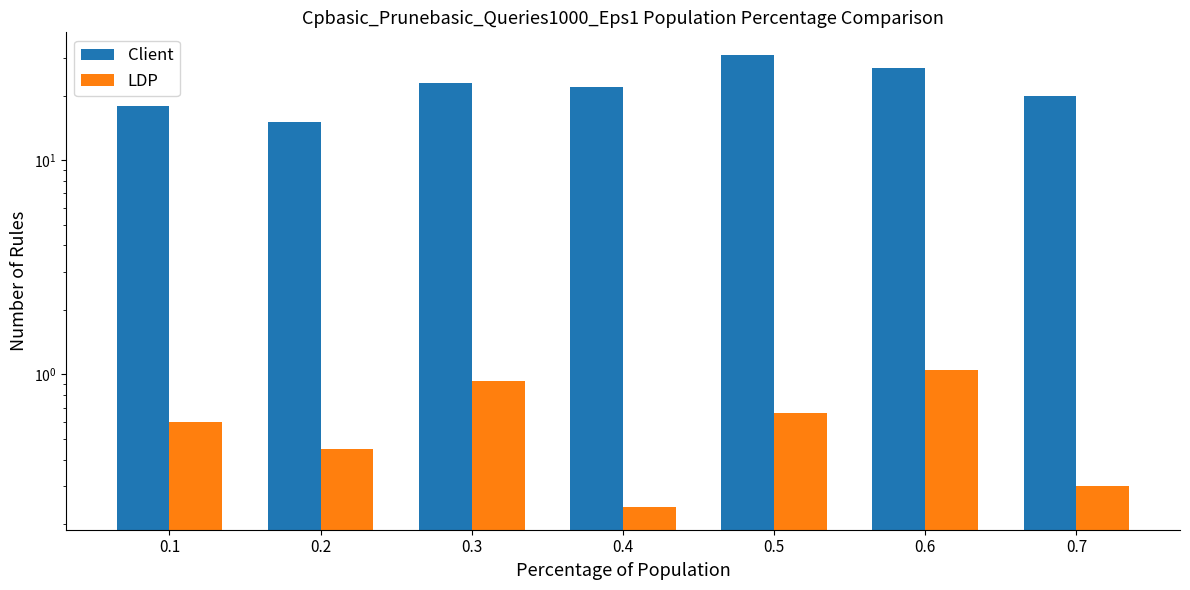

What is the approximate value of Client at 0.7?

20.0